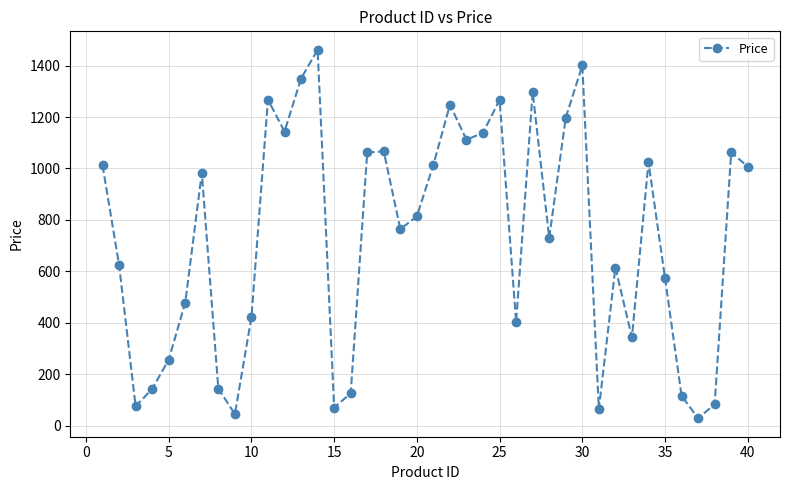

How many interior local peaks (higher than both neighbors) does the data have?

11